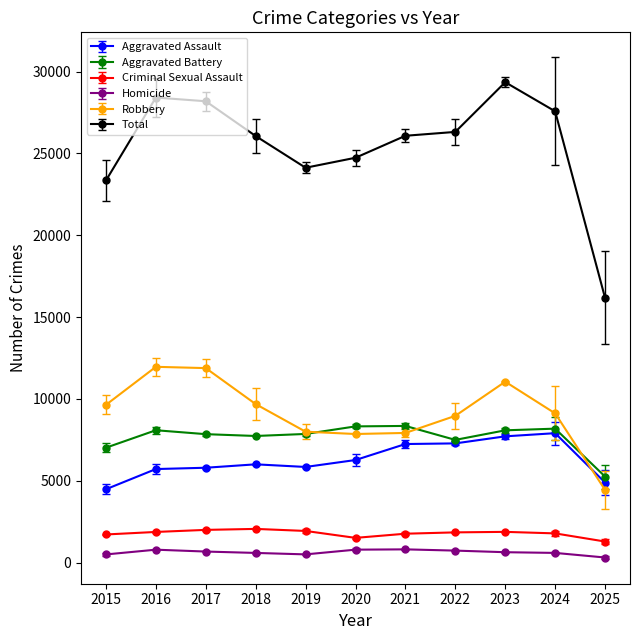

True or false: Homicide has more than 0 interior local peaks.

True